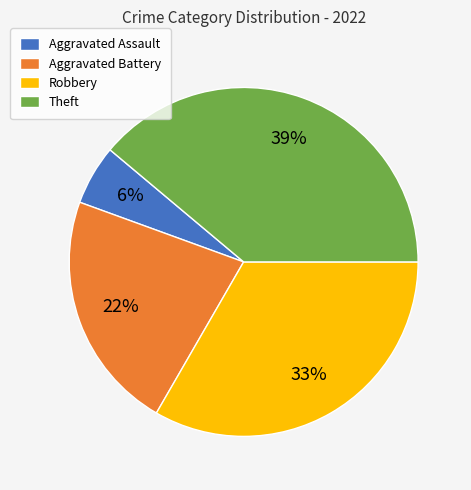

Is it true that Theft is 39% of the pie?

True